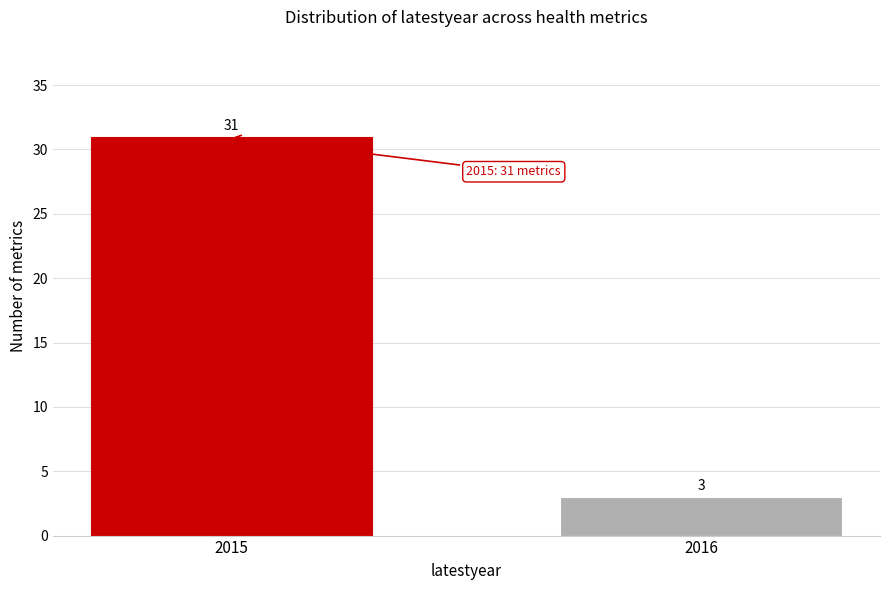

Reading right to left, what are all the values shown in this chart?

3	31